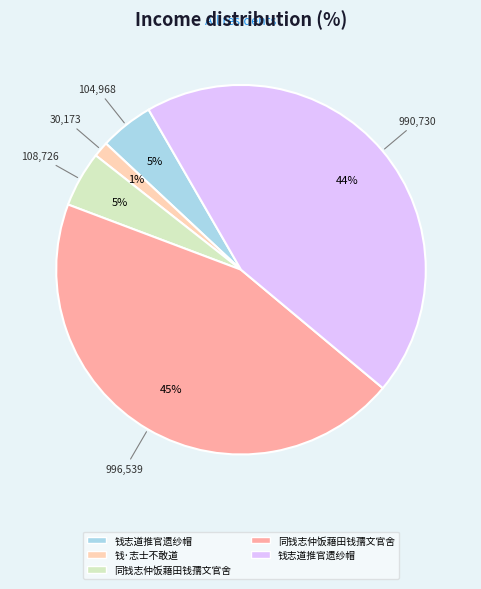

To the nearest percent, what is the average slice percentage?

20%